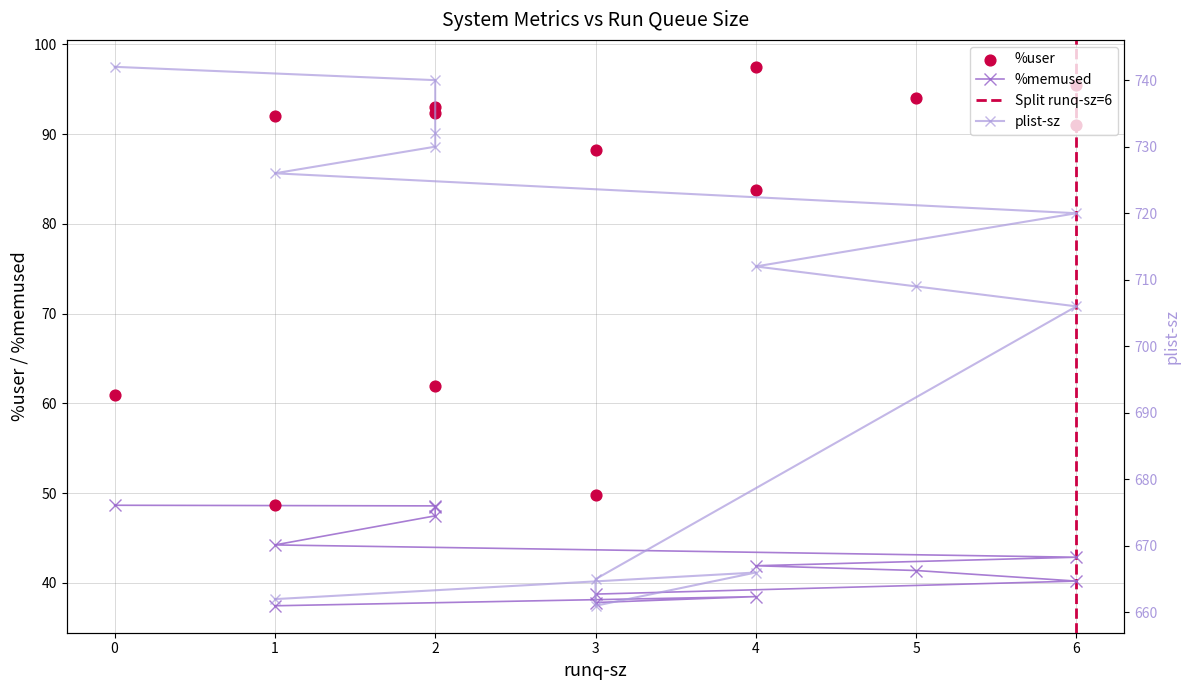

At how many categories does at least one series exceed 369?

13